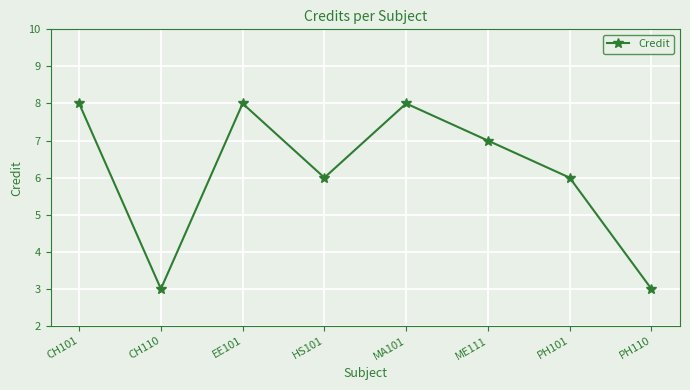

Where does the data first go above 7?

CH101